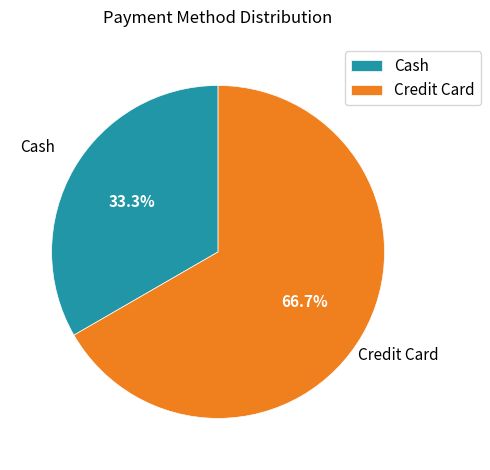

Does Cash represent more than half of the total?

No